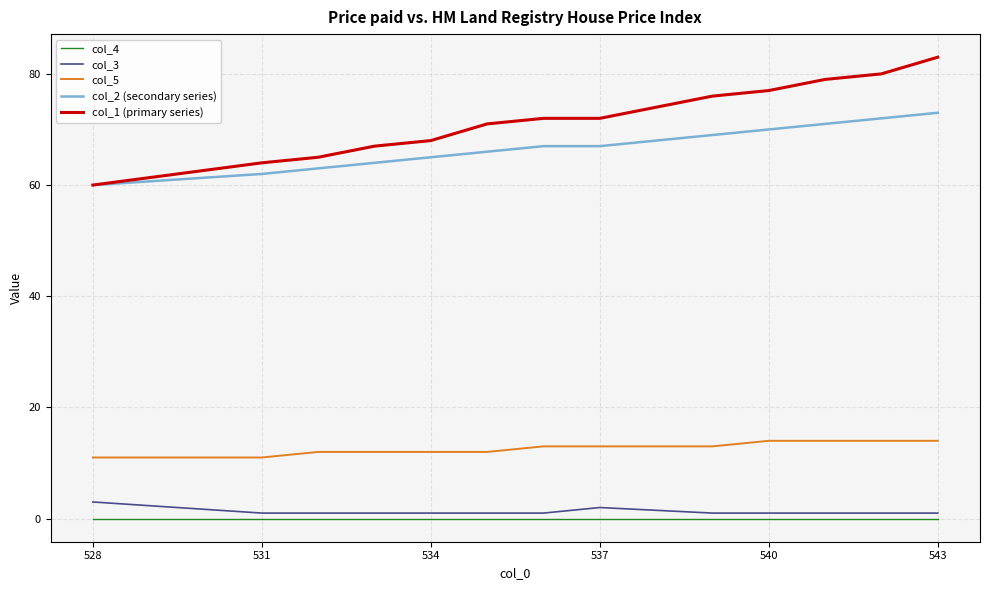

Which series has the widest spread of values?

col_1 (primary series)